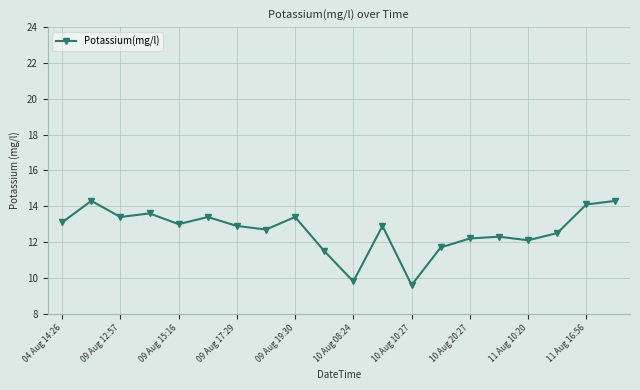

What is the minimum value shown in the chart?

9.6